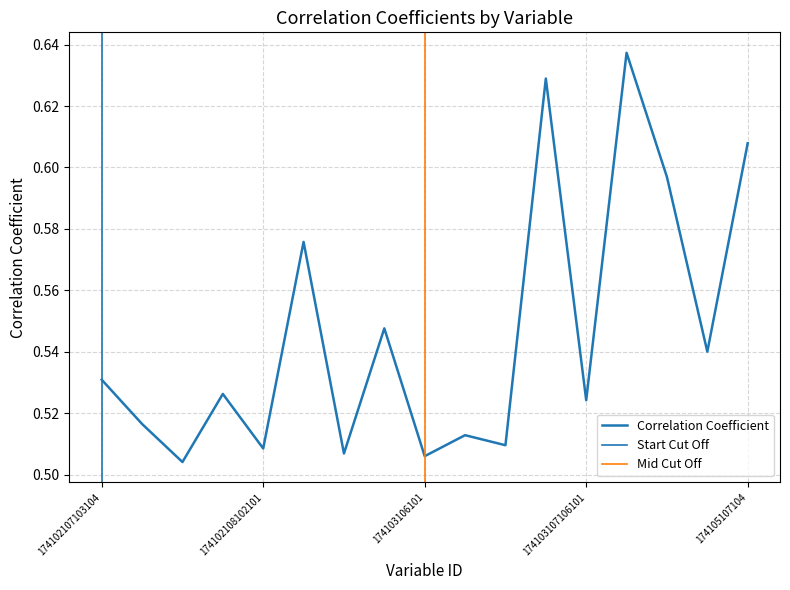

True or false: the data shows 0.1 at 174102108102102.

False